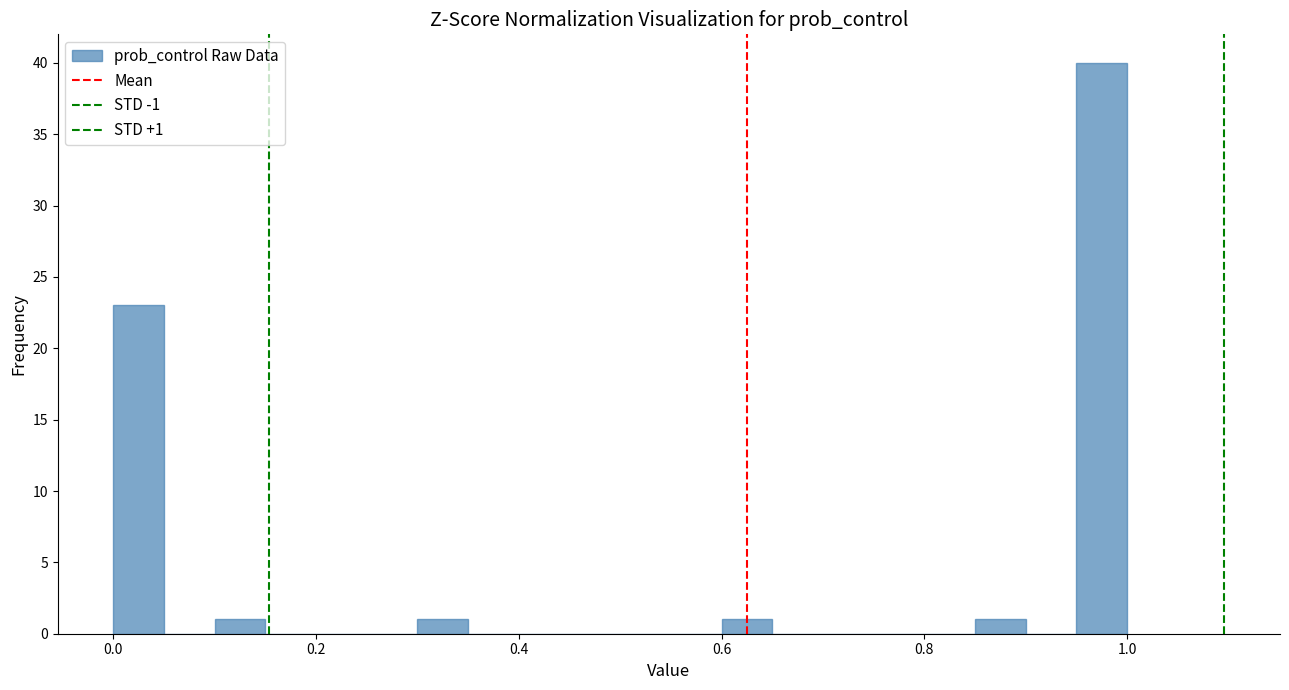

Read against the x-axis, roughly where is the centre of the tallest bar?

0.98